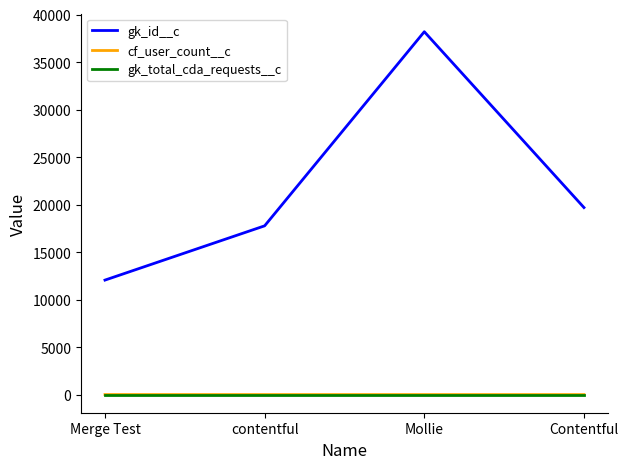

Which series has the widest spread of values?

gk_id__c